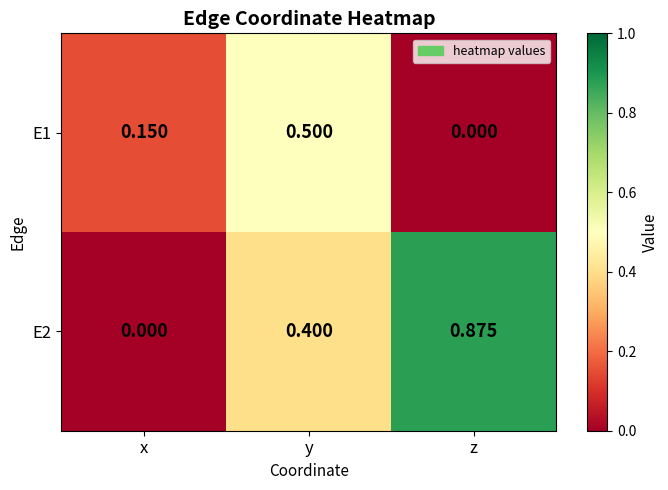

Which category has the highest value in the E2 series?

z